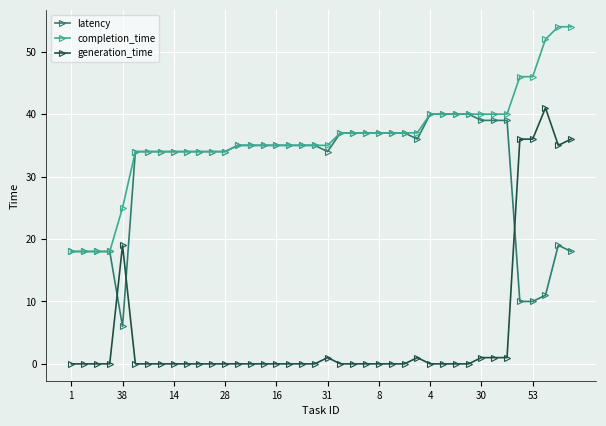

Reading left to right, what are all the values shown in this chart?

latency: 18	18	18	18	6	34	34	34	34	34	34	34	34	35	35	35	35	35	35	35	34	37	37	37	37	37	37	36	40	40	40	40	39	39	39	10	10	11	19	18
completion_time: 18	18	18	18	25	34	34	34	34	34	34	34	34	35	35	35	35	35	35	35	35	37	37	37	37	37	37	37	40	40	40	40	40	40	40	46	46	52	54	54
generation_time: 0	0	0	0	19	0	0	0	0	0	0	0	0	0	0	0	0	0	0	0	1	0	0	0	0	0	0	1	0	0	0	0	1	1	1	36	36	41	35	36